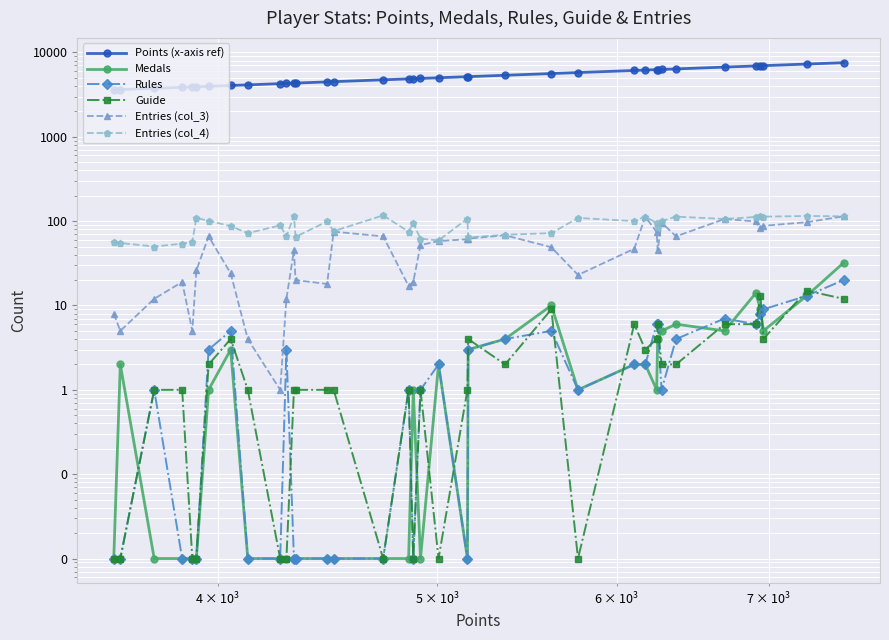

What is the difference between the maximum and minimum values in the Points (x-axis ref) series?

3955.0